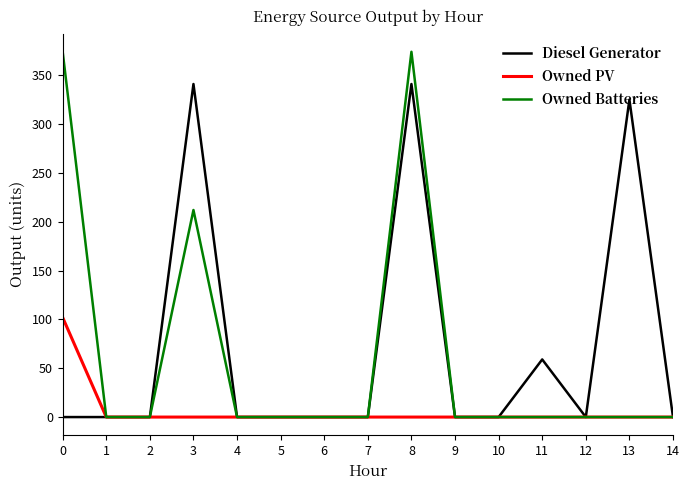

Which series has the largest range (max minus min)?

Owned Batteries